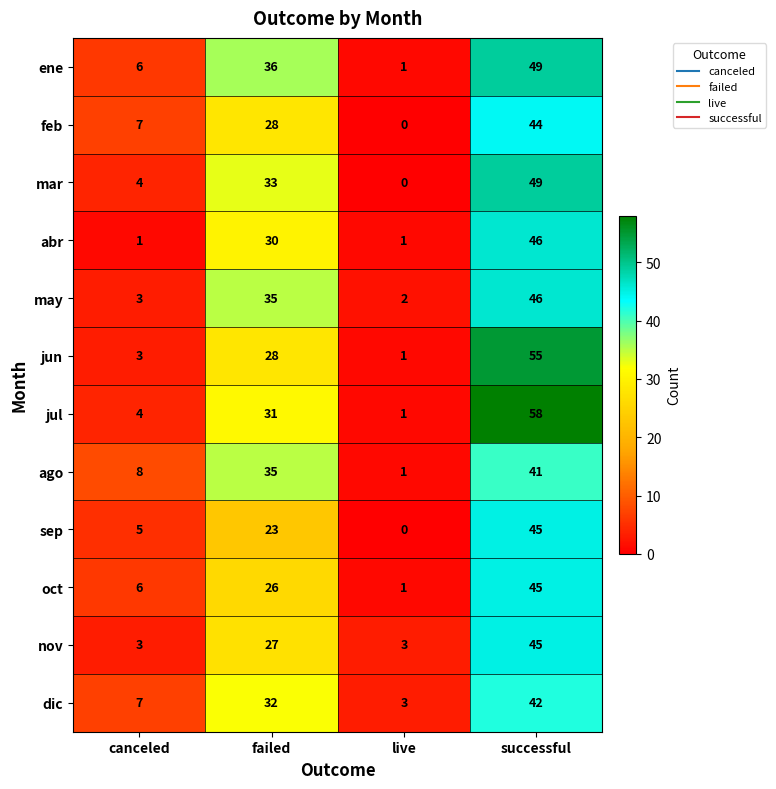

Rank the categories by sep value from highest to lowest.

successful, failed, canceled, live